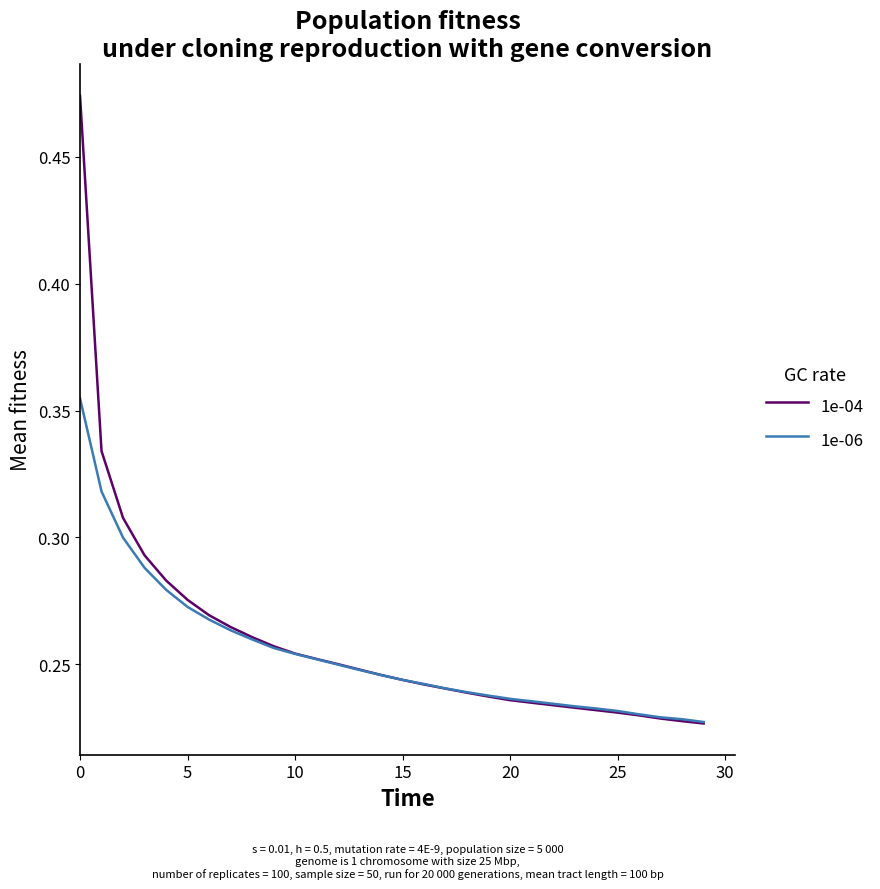

Which series has the largest range (max minus min)?

1e-04